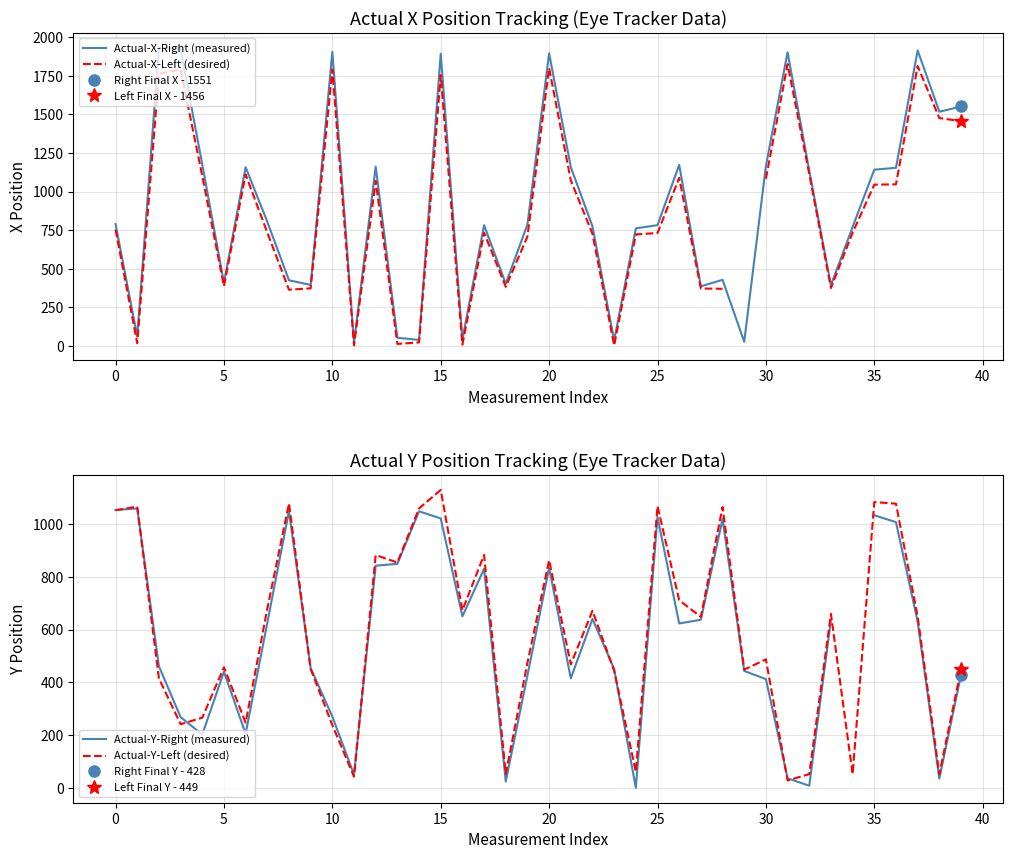

List the series in order of their peak value, lowest first.

Actual-Y-Right (measured), Actual-Y-Left (desired), Actual-X-Left (desired), Actual-X-Right (measured)